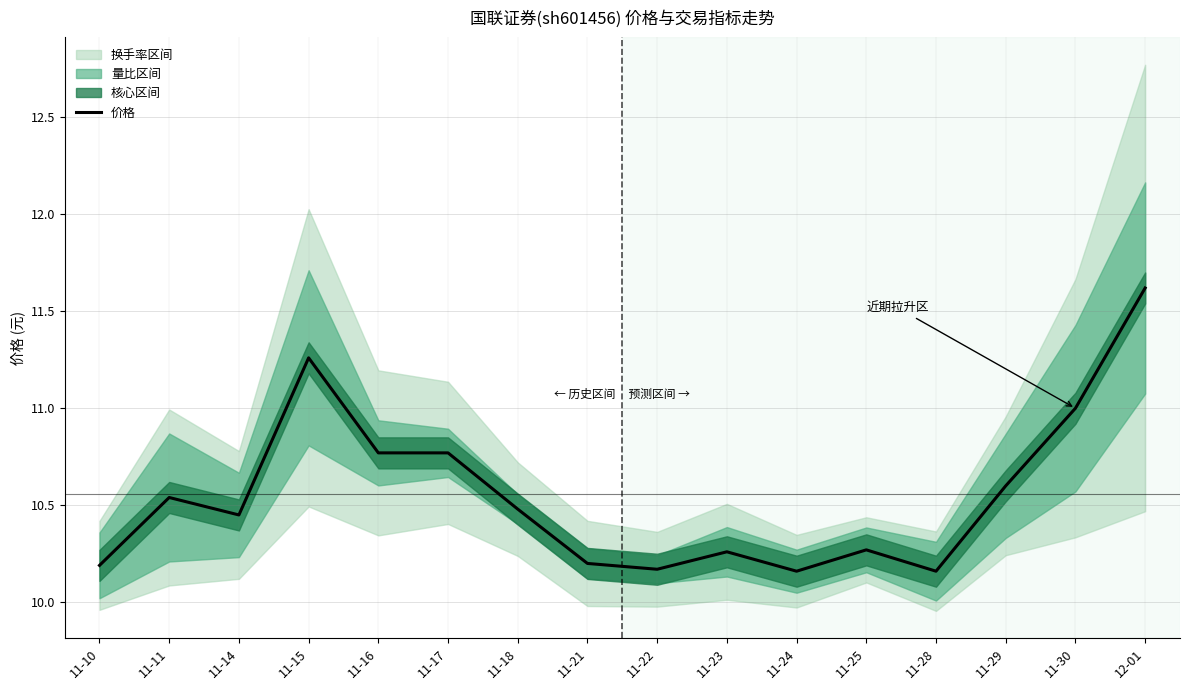

Reading right to left, what are all the values shown in this chart?

11.6	11.0	10.6	10.2	10.3	10.2	10.3	10.2	10.2	10.5	10.8	10.8	11.3	10.4	10.5	10.2